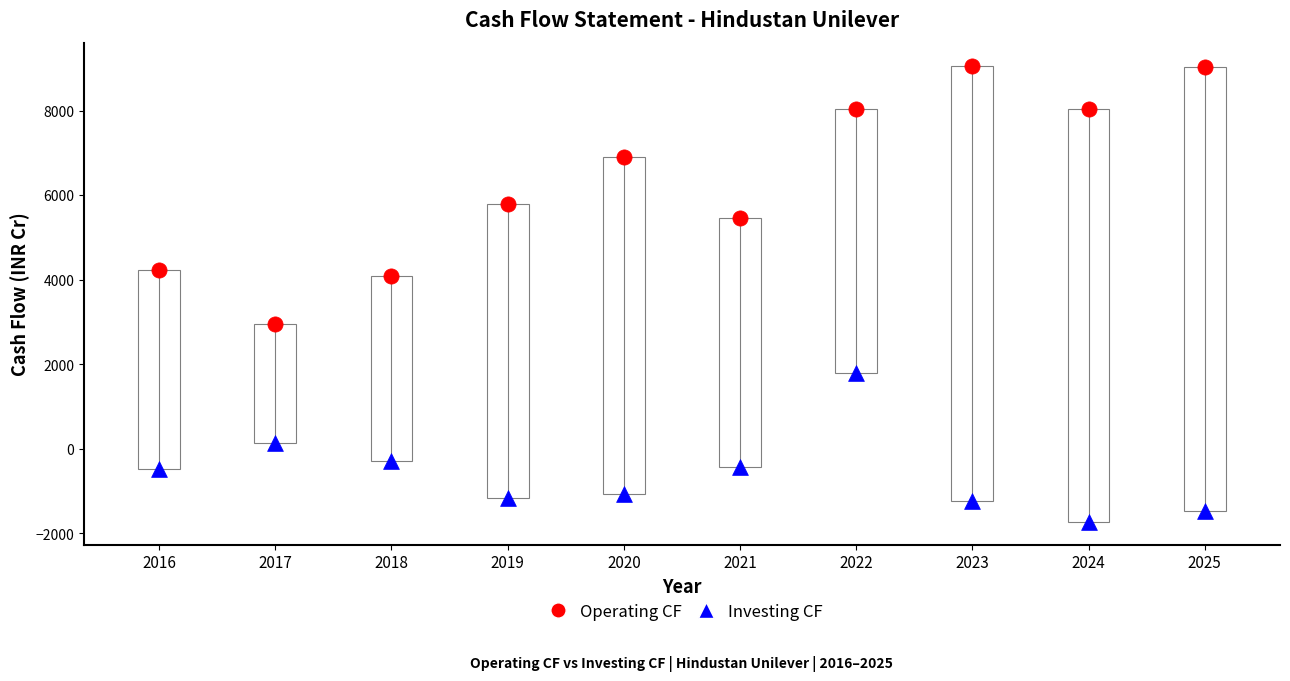

Which series contains the highest Y value?

Operating CF